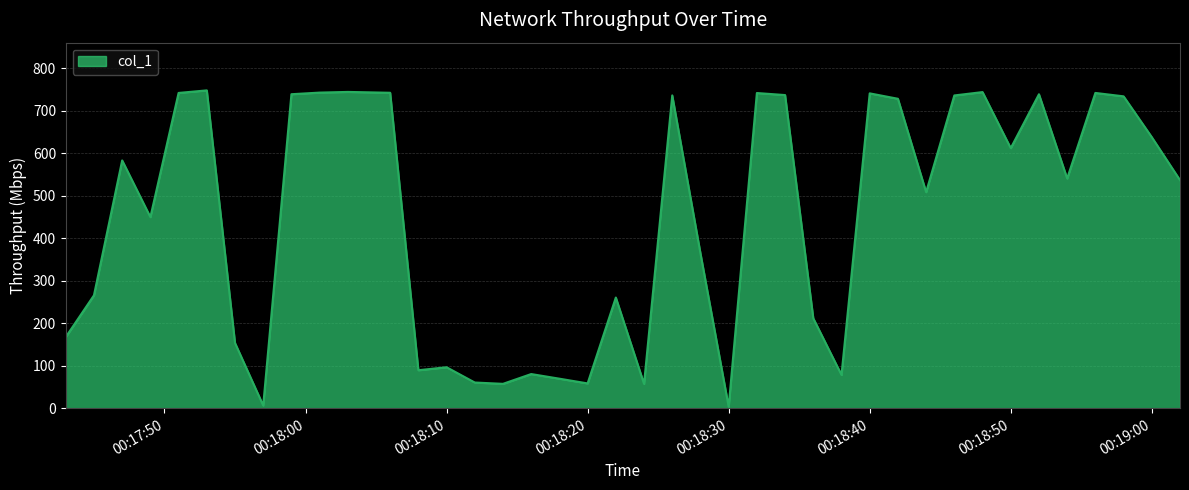

What is the greatest value displayed?

747.5